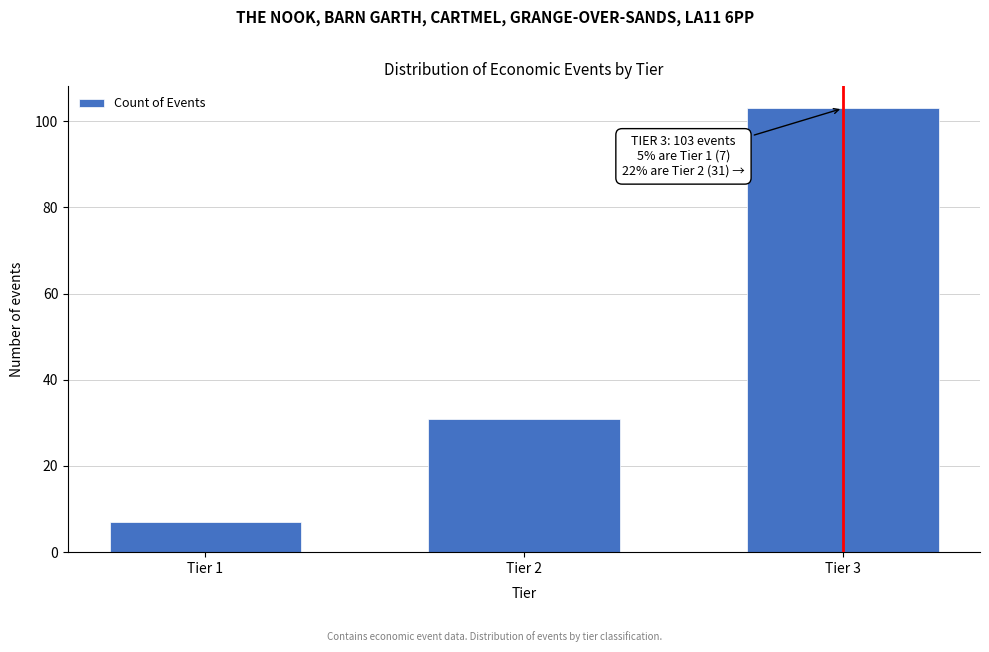

Reading left to right, what are all the values shown in this chart?

Tier 1=7	Tier 2=31	Tier 3=103